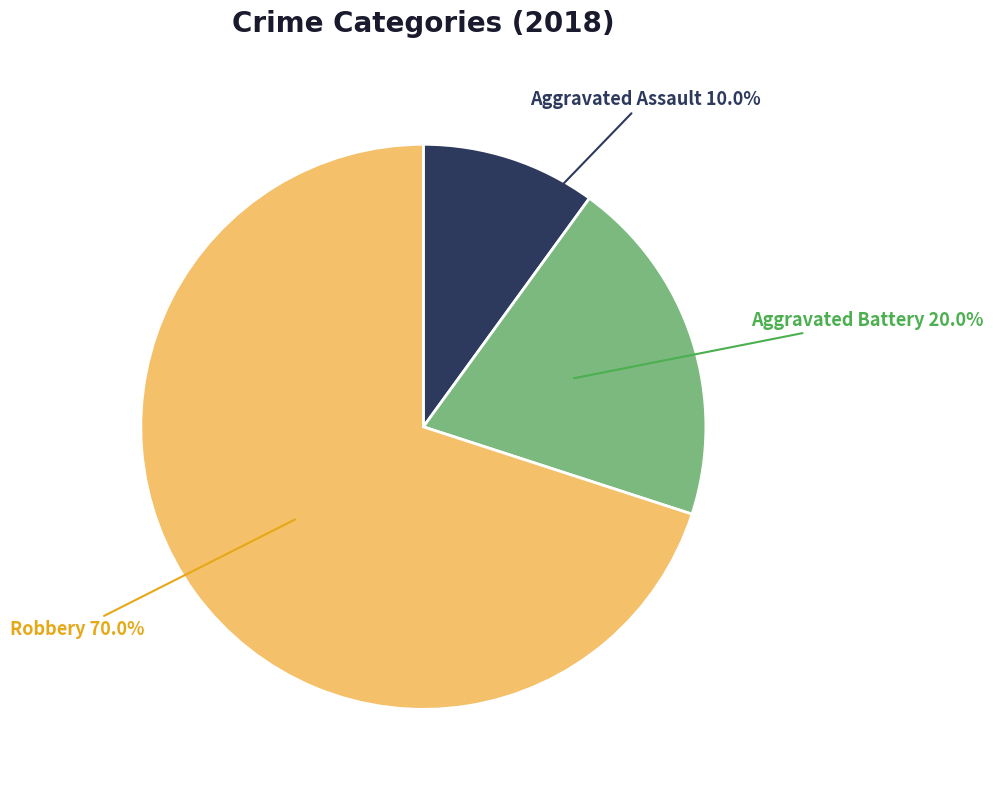

Approximately how many times larger is the value at Aggravated Assault compared to Robbery?

0.1